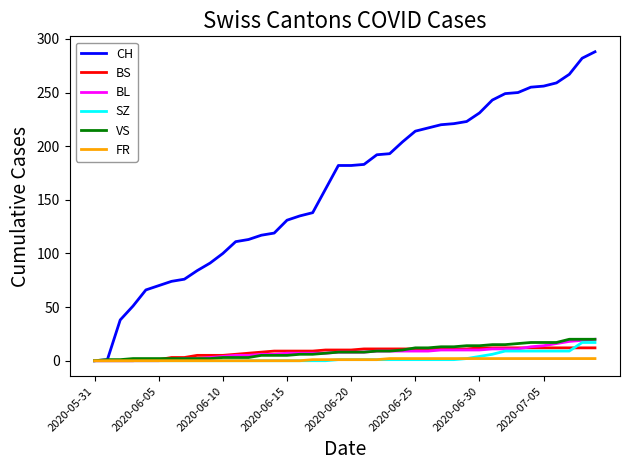

What is the greatest value displayed?

288